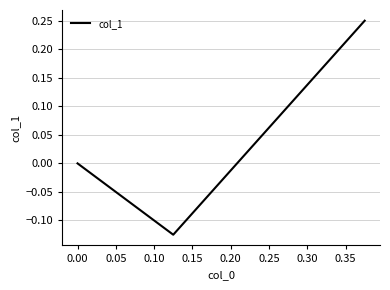

The value at −0.05 is 0.4. True or false?

False